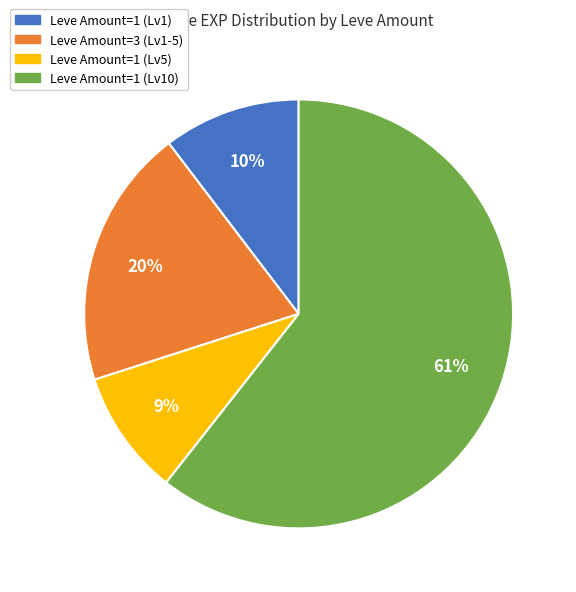

Is there a majority slice in this chart?

Yes